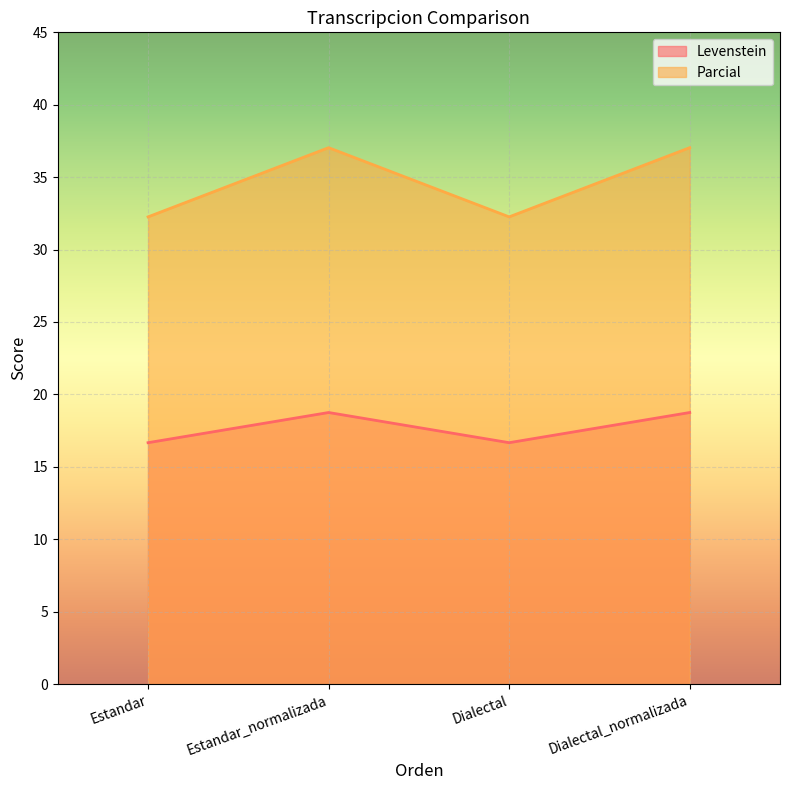

True or false: Levenstein and Parcial intersect in this chart.

False